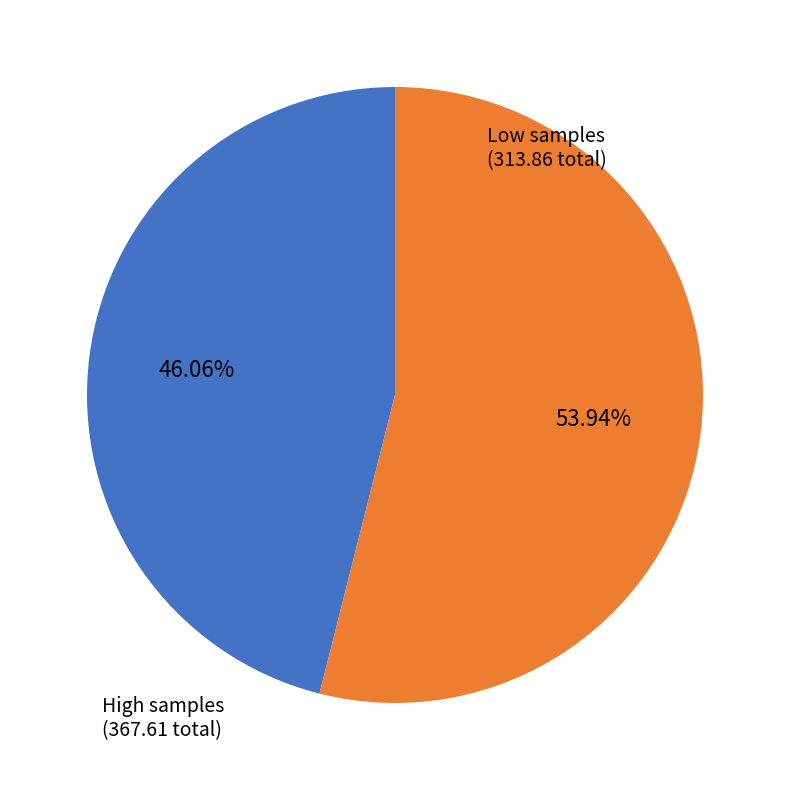

Does any single category account for the majority?

Yes